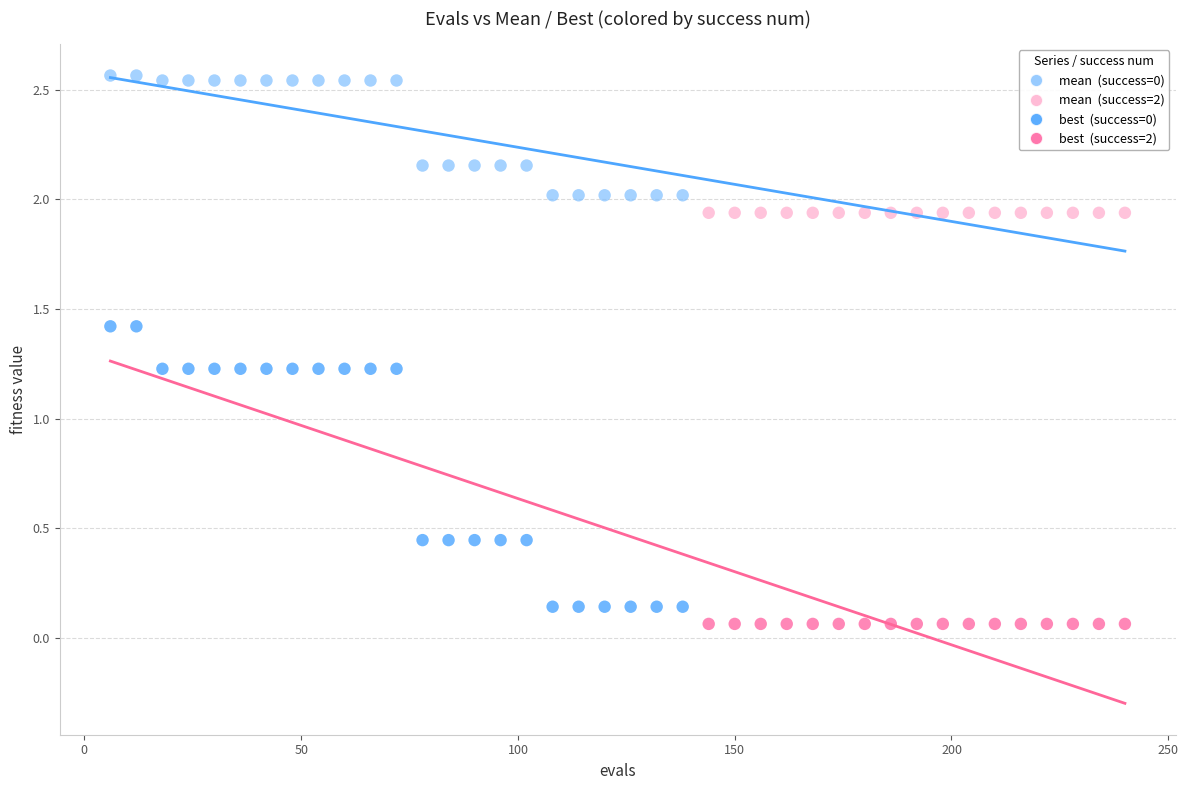

Across all data points, what is the range of X values (max minus min)?

234.0